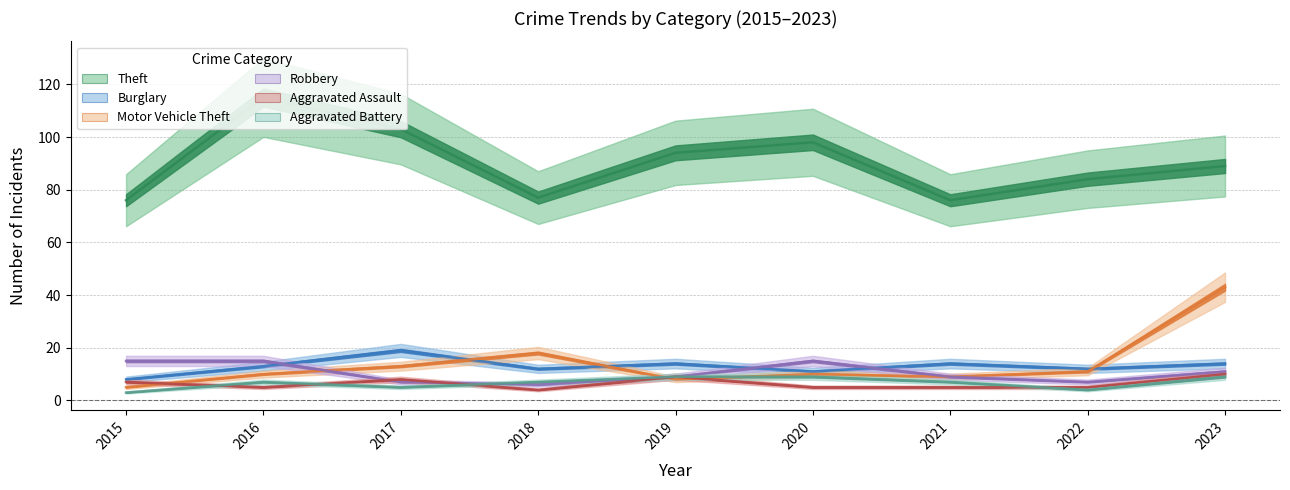

What is the average value of the Theft series?

90